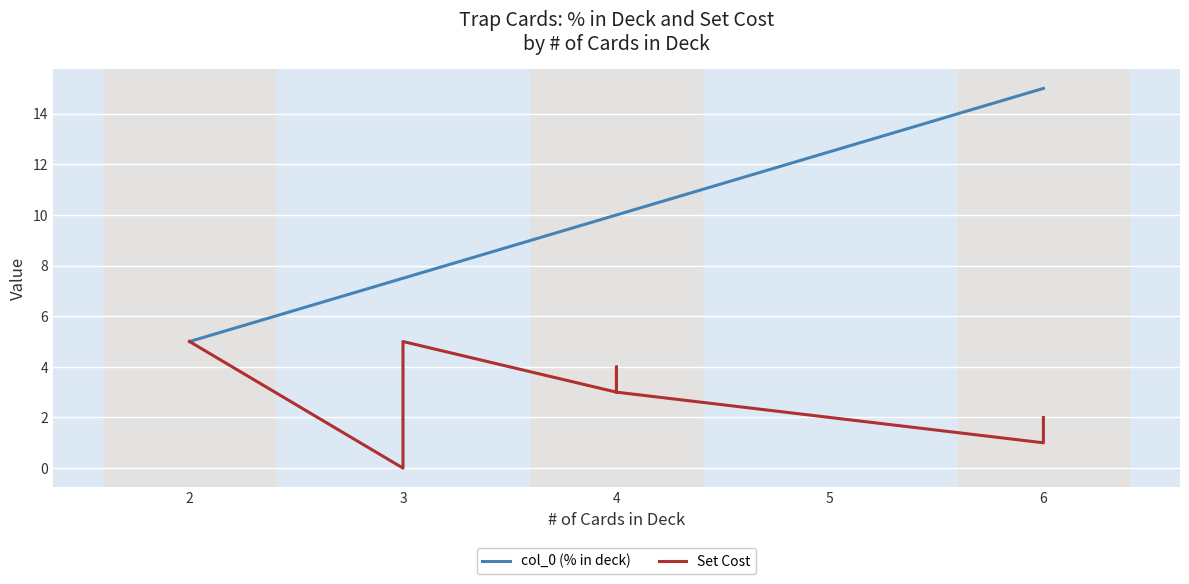

What is the value of the col_0 (% in deck) point at the 6th from the left?

10.0